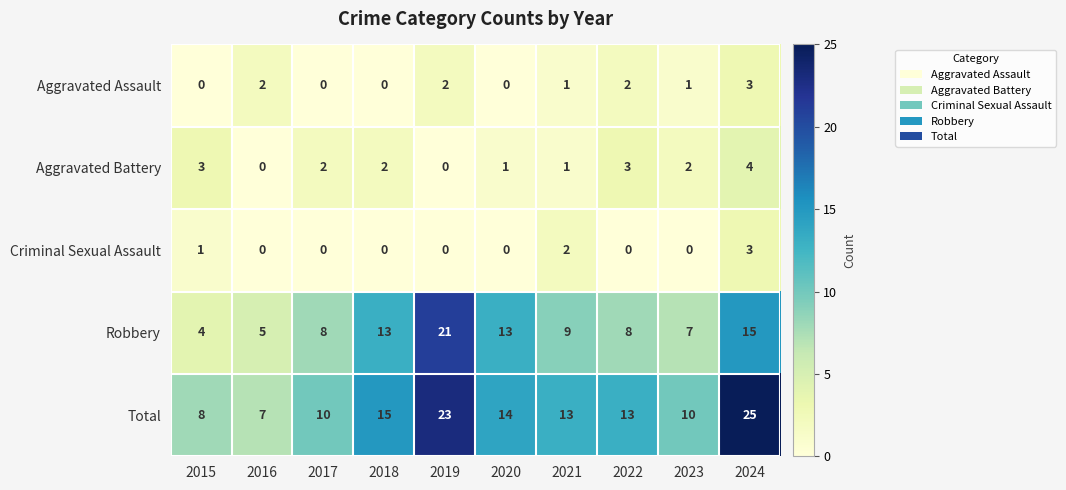

At how many categories does at least one series exceed 21?

2